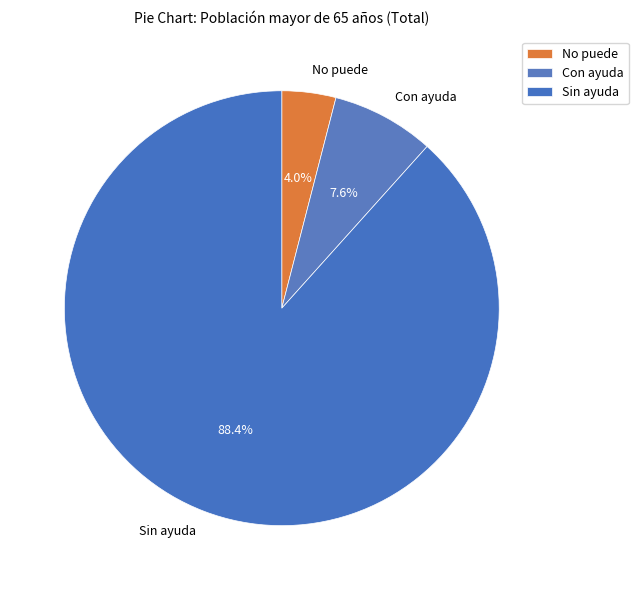

Between No puede and Sin ayuda, which is larger?

Sin ayuda